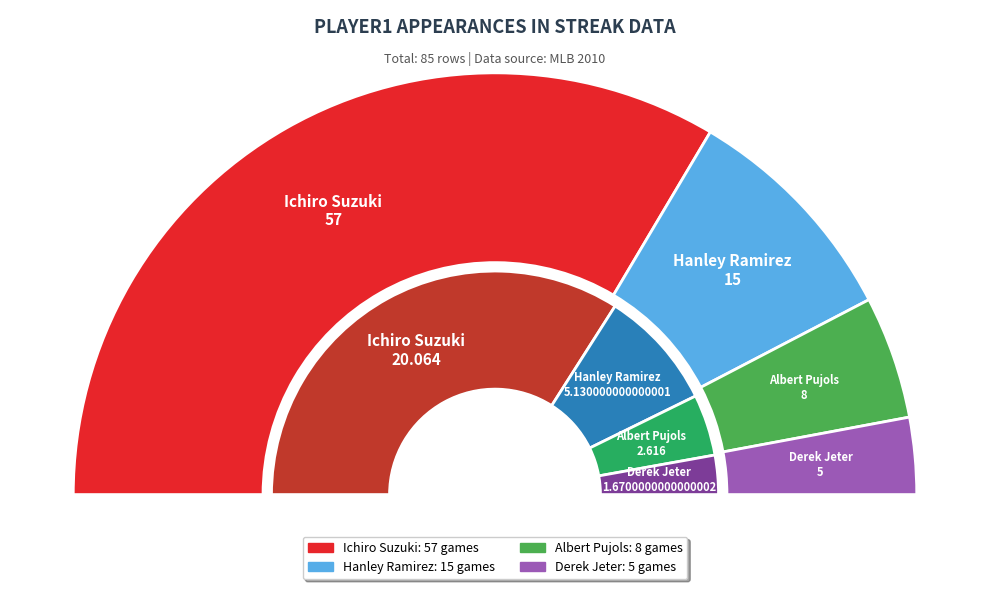

To the nearest percent, what is the average slice percentage?

25%